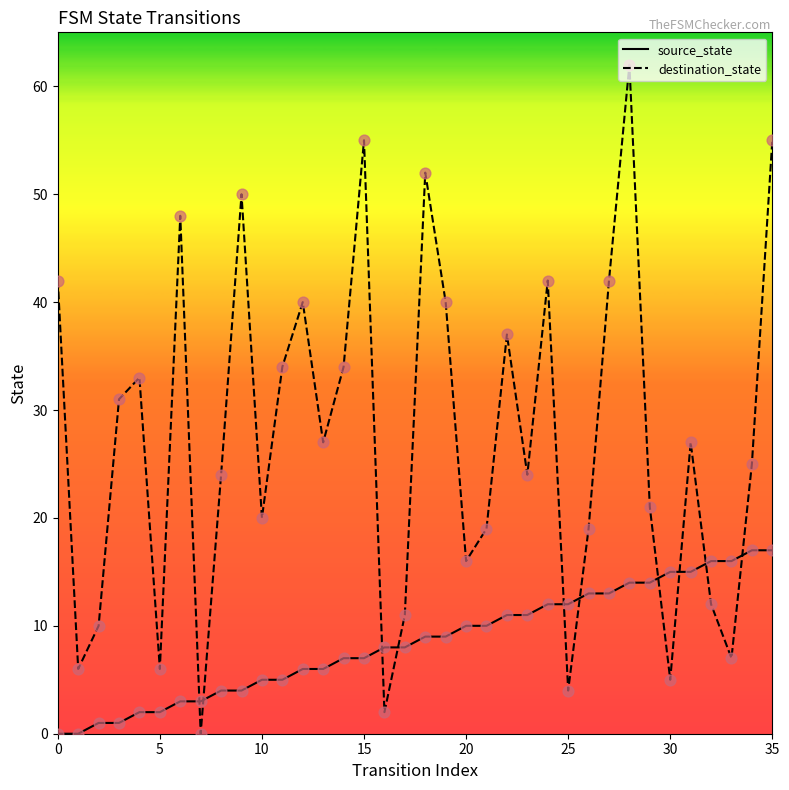

What are all the series names shown in the legend?

source_state, destination_state